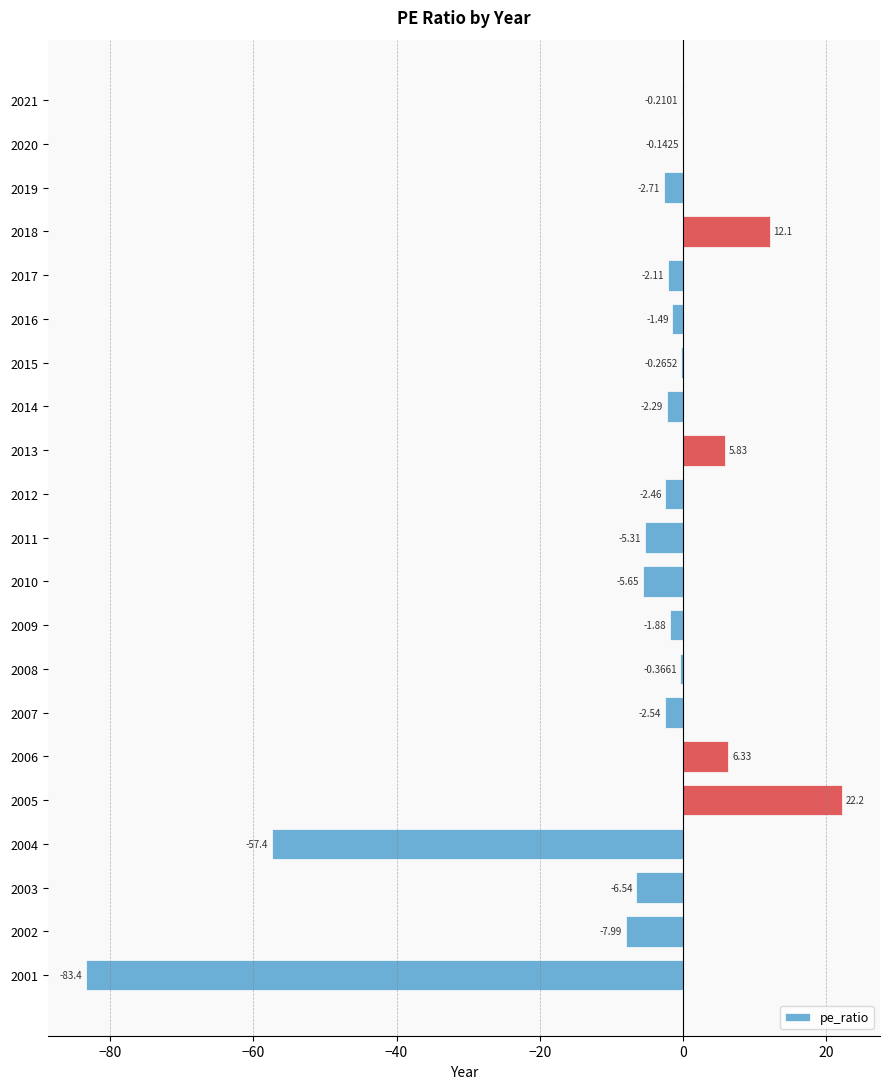

Between 2020 and 2017, which is larger?

2020